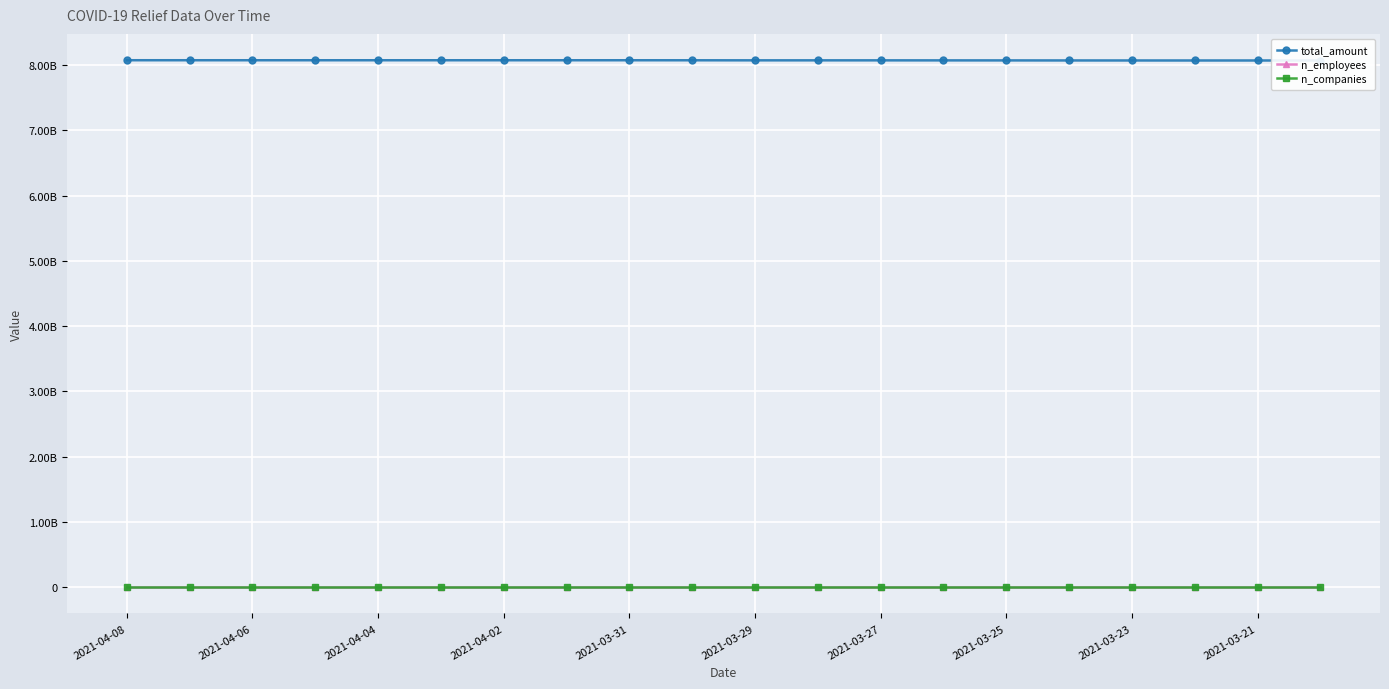

What is the value of the n_employees point at the 14th from the left?

395976